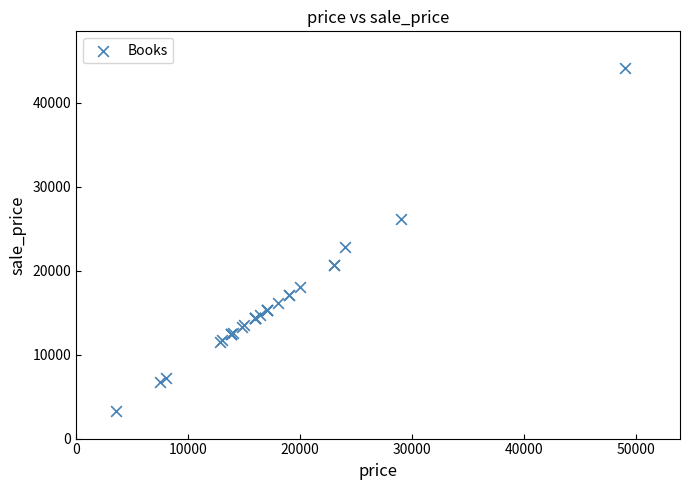

What Y value in the scatter plot is closest to 23670?

22800